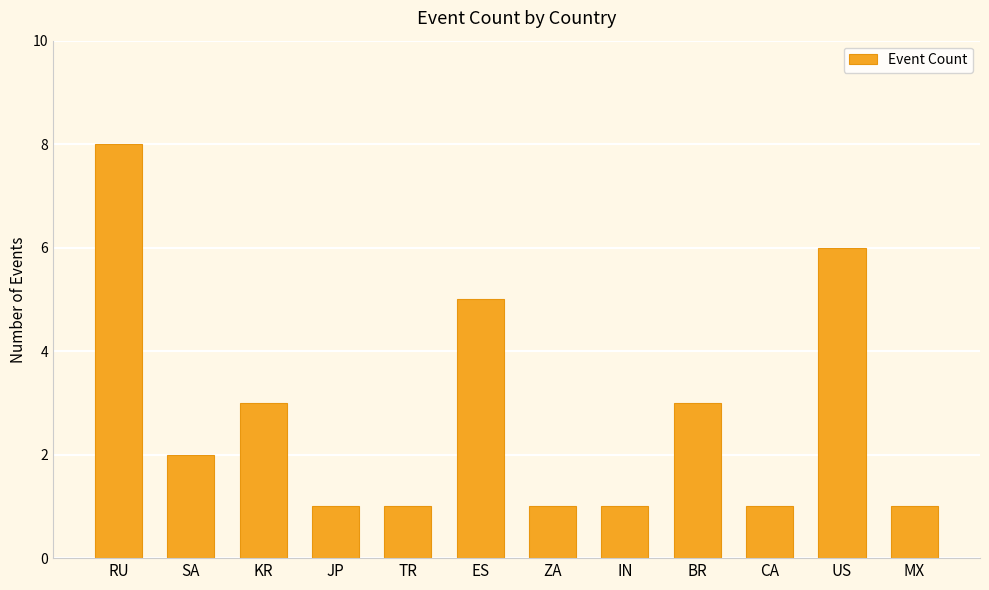

Which label corresponds to the largest value in the chart?

RU